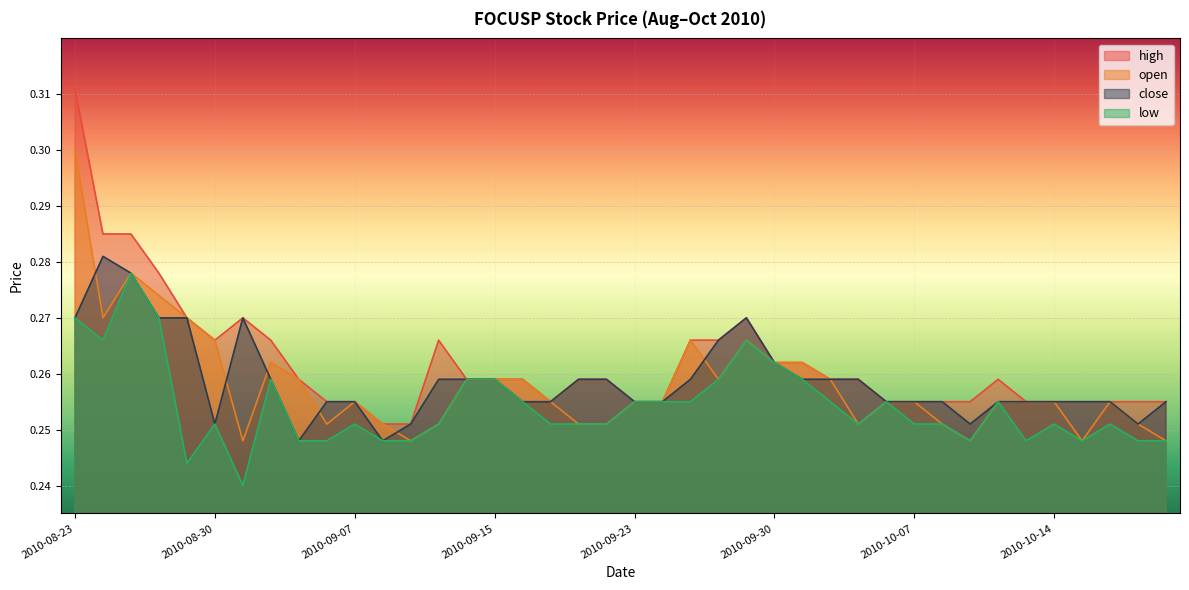

Does the chart display data point markers on the line(s)?

No